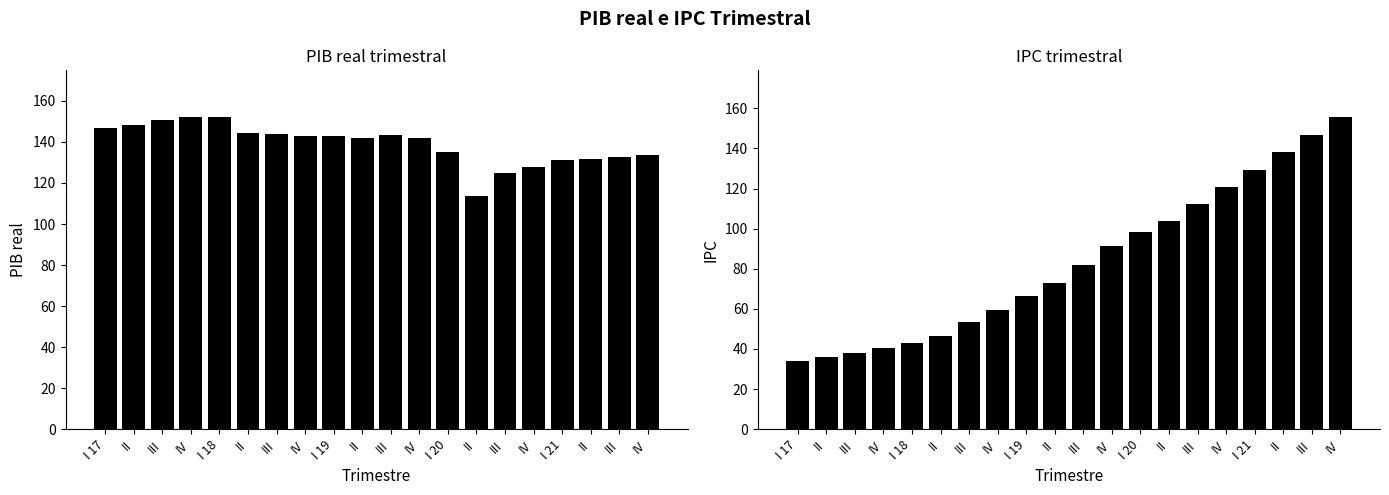

List the series in order of their overall mean, lowest first.

IPC, PIB real